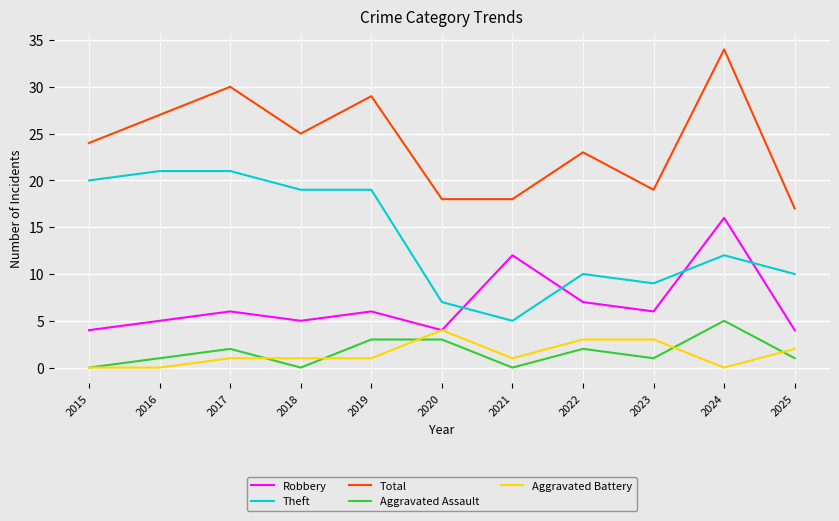

Rank the series by their maximum value, from lowest to highest.

Aggravated Battery, Aggravated Assault, Robbery, Theft, Total